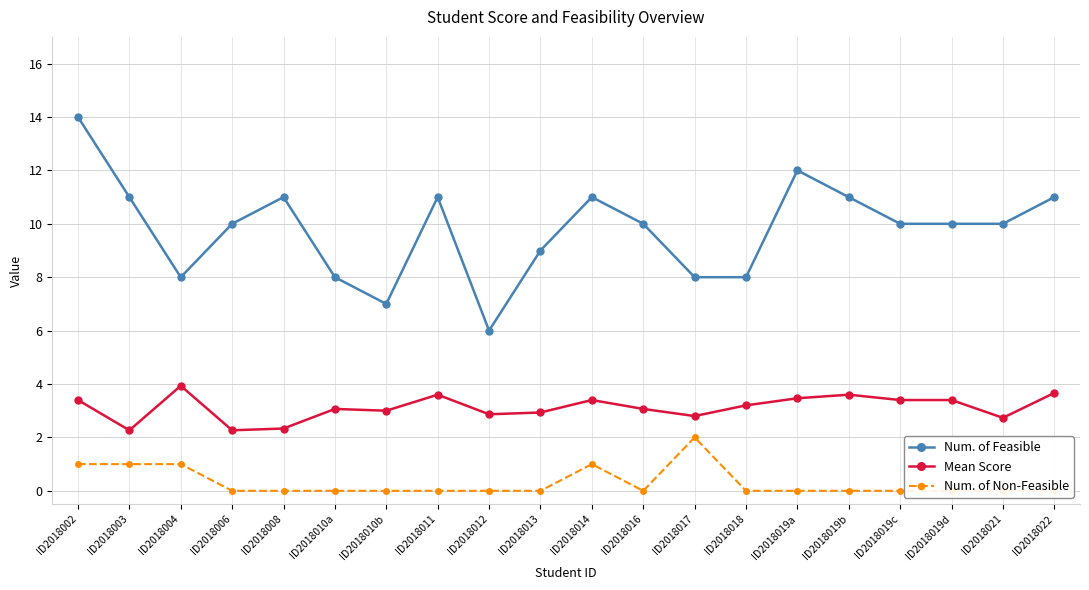

List the labels in order of Num. of Non-Feasible value, largest first.

ID2018017, ID2018002, ID2018003, ID2018004, ID2018014, ID2018006, ID2018008, ID2018010a, ID2018010b, ID2018011, ID2018012, ID2018013, ID2018016, ID2018018, ID2018019a, ID2018019b, ID2018019c, ID2018019d, ID2018021, ID2018022